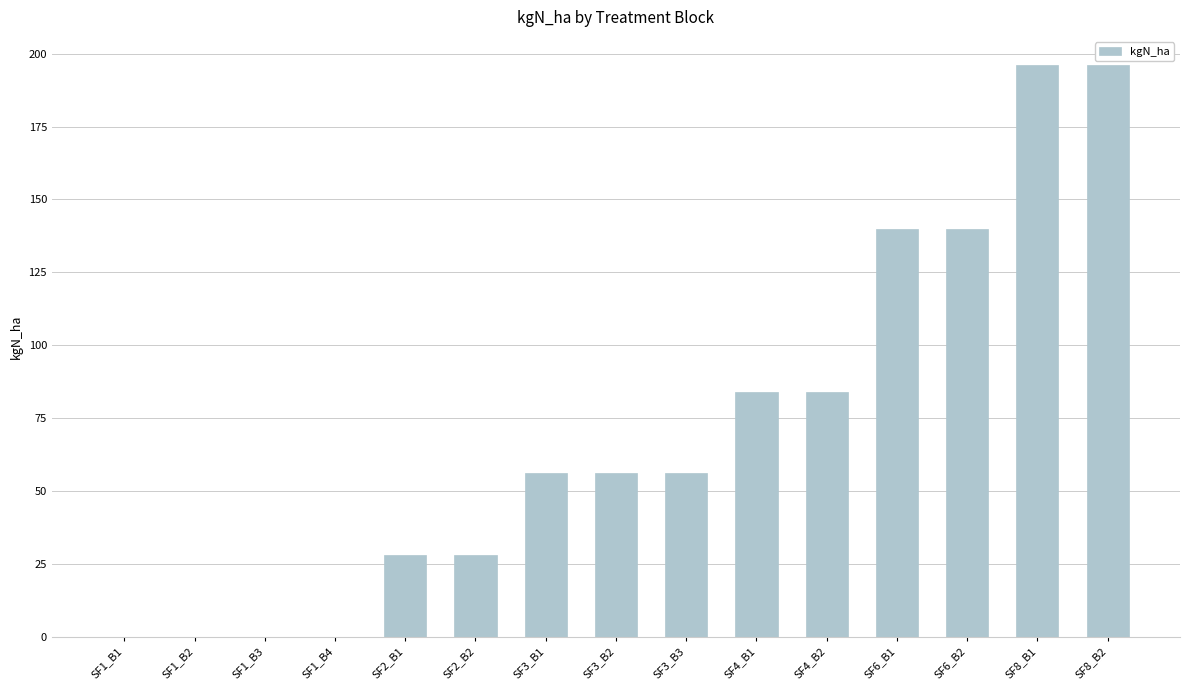

What is the sum of all values?

1064